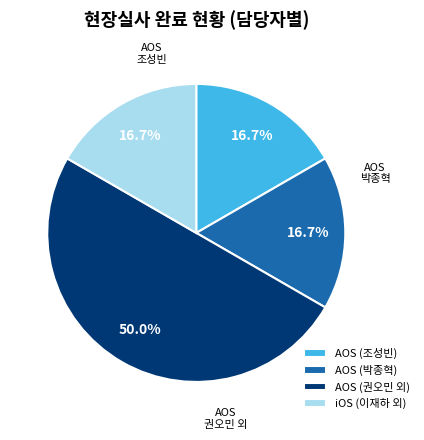

Is AOS (조성빈) the majority of the pie?

No